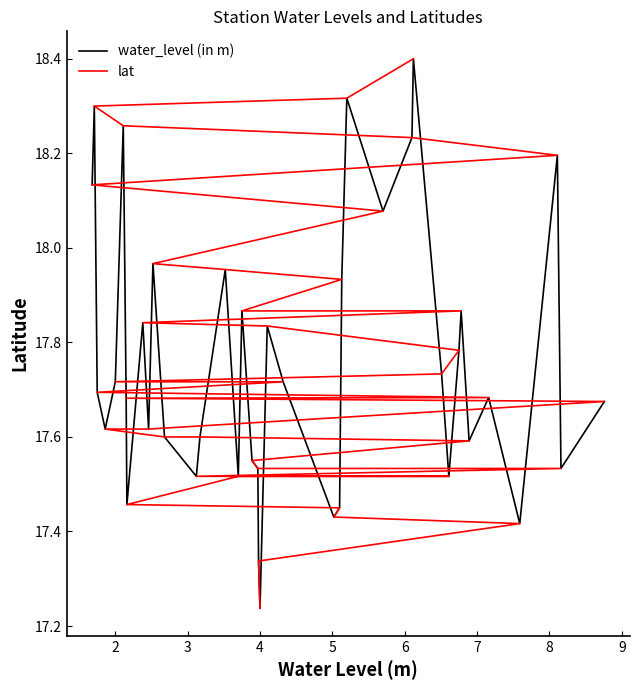

What is the minimum value for lat?

17.2